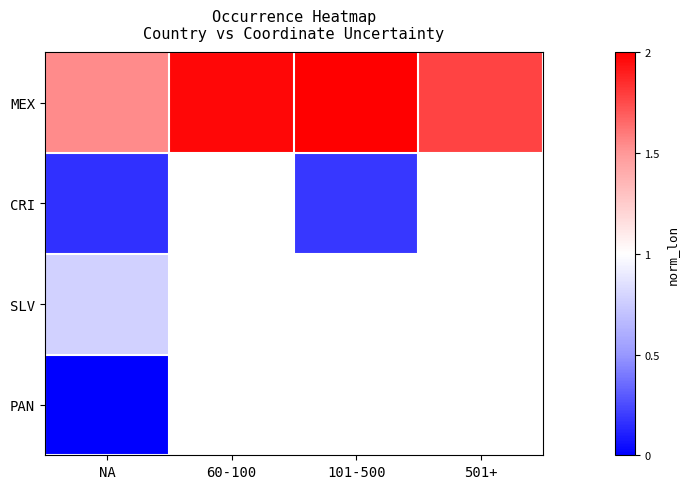

List the labels in order of SLV value, smallest first.

NA, 60-100, 101-500, 501+